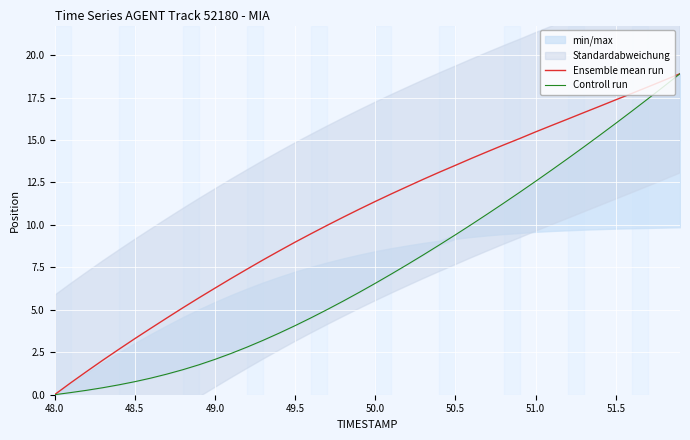

True or false: Ensemble mean run has more than 0 interior local peaks.

False